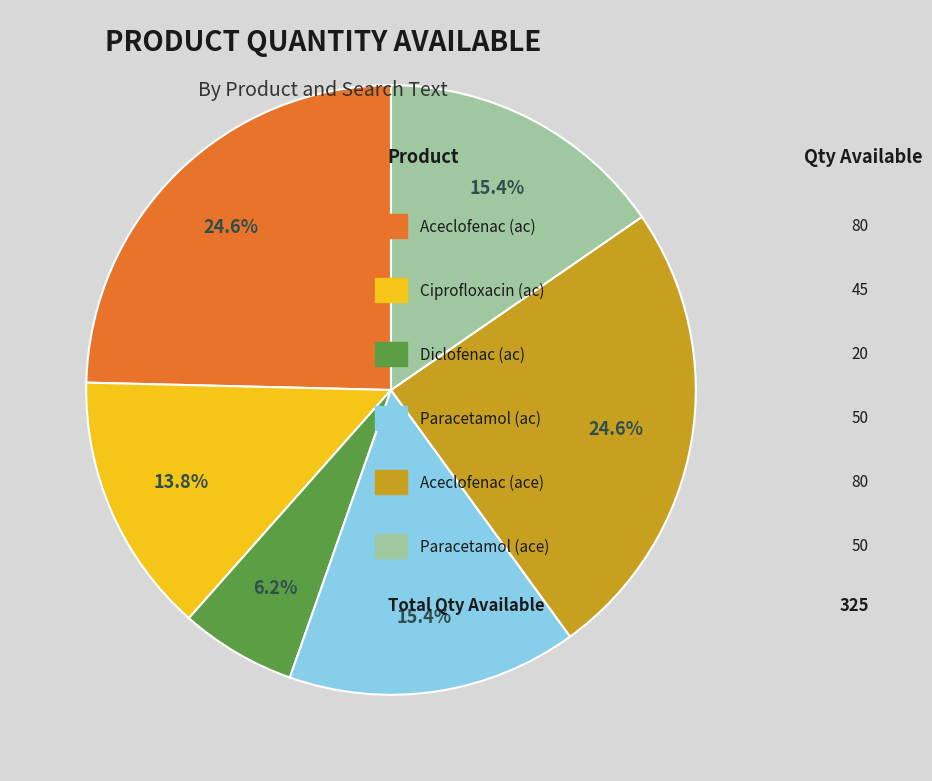

Is there a majority slice in this chart?

No